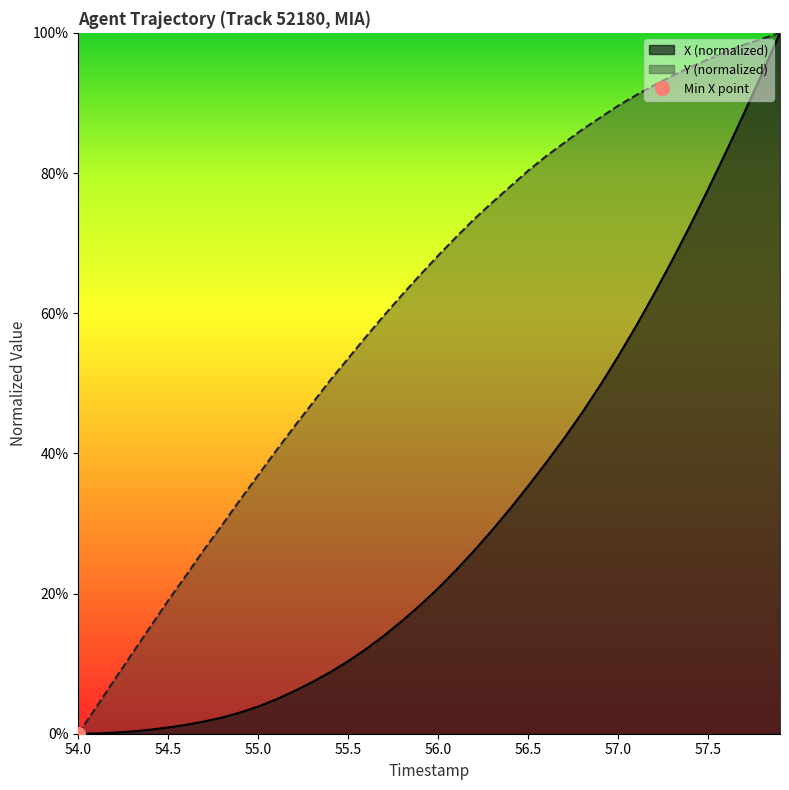

What is the maximum value for Y (normalized)?

100.0